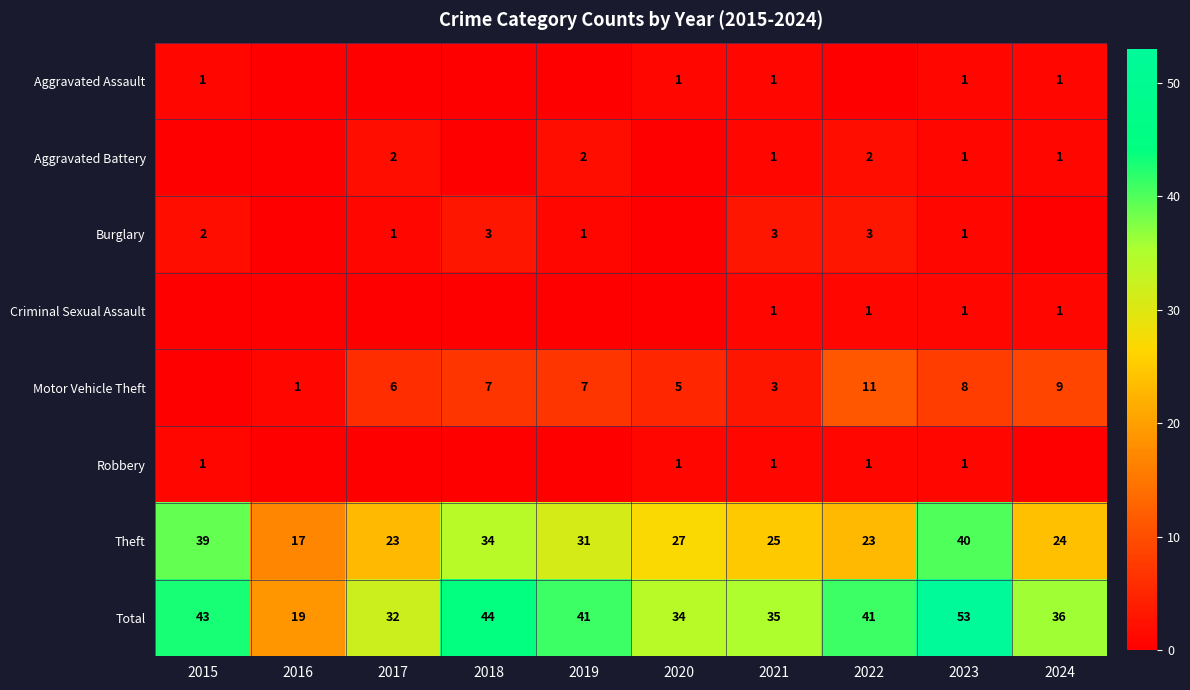

What is the difference between the highest and lowest values at 2021?

34